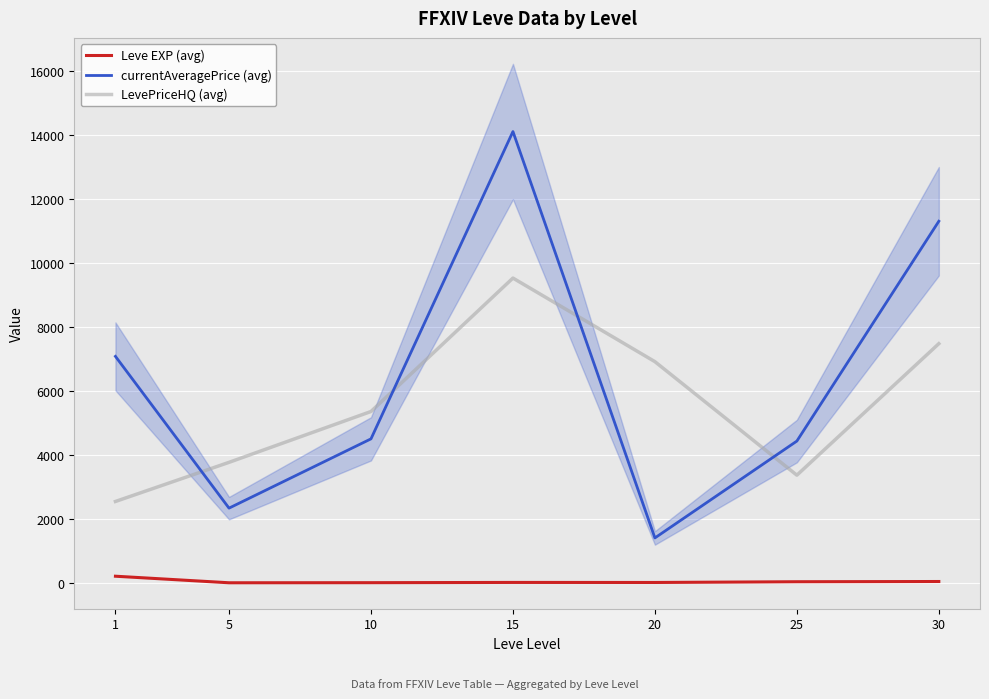

What is the smallest value displayed?

5.7